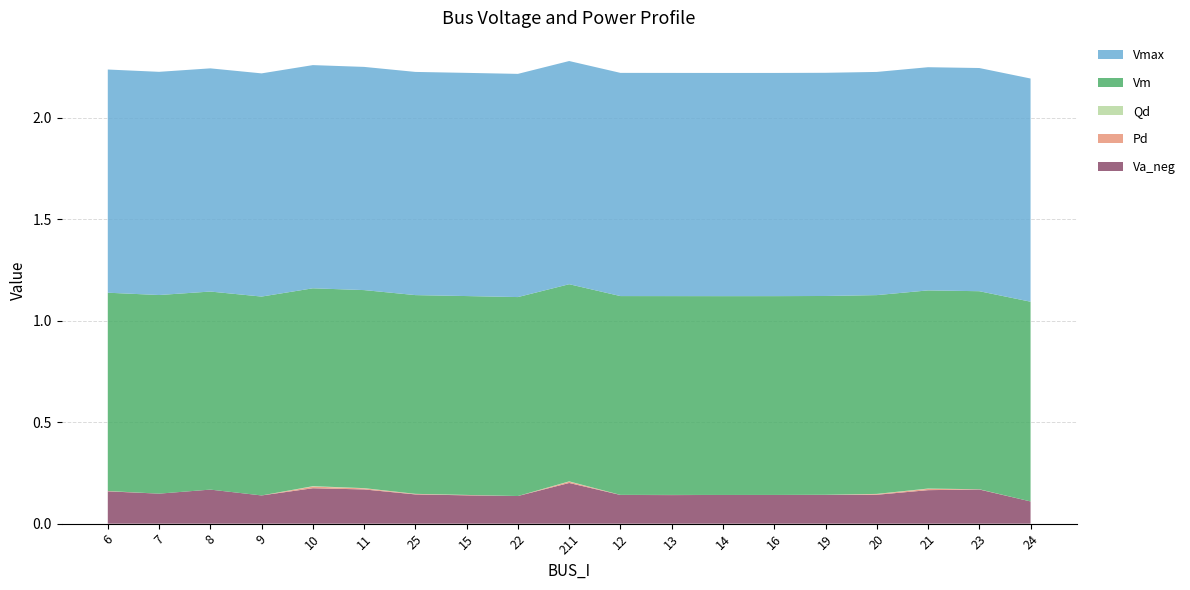

Reading left to right, what are all the values shown in this chart?

Vm: 1.0	1.0	1.0	1.0	1.0	1.0	1.0	1.0	1.0	1.0	1.0	1.0	1.0	1.0	1.0	1.0	1.0	1.0	1.0
Pd: 0.0	0.0	0.0	0.0	0.0	0.0	0.0	0.0	0.0	0.0	0.0	0.0	0.0	0.0	0.0	0.0	0.0	0.0	0.0
Qd: 0.0	0.0	0.0	0.0	0.0	0.0	0.0	0.0	0.0	0.0	0.0	0.0	0.0	0.0	0.0	0.0	0.0	0.0	0.0
Va_neg: 0.2	0.1	0.2	0.1	0.2	0.2	0.1	0.1	0.1	0.2	0.1	0.1	0.1	0.1	0.1	0.1	0.2	0.2	0.1
Vmax: 1.1	1.1	1.1	1.1	1.1	1.1	1.1	1.1	1.1	1.1	1.1	1.1	1.1	1.1	1.1	1.1	1.1	1.1	1.1